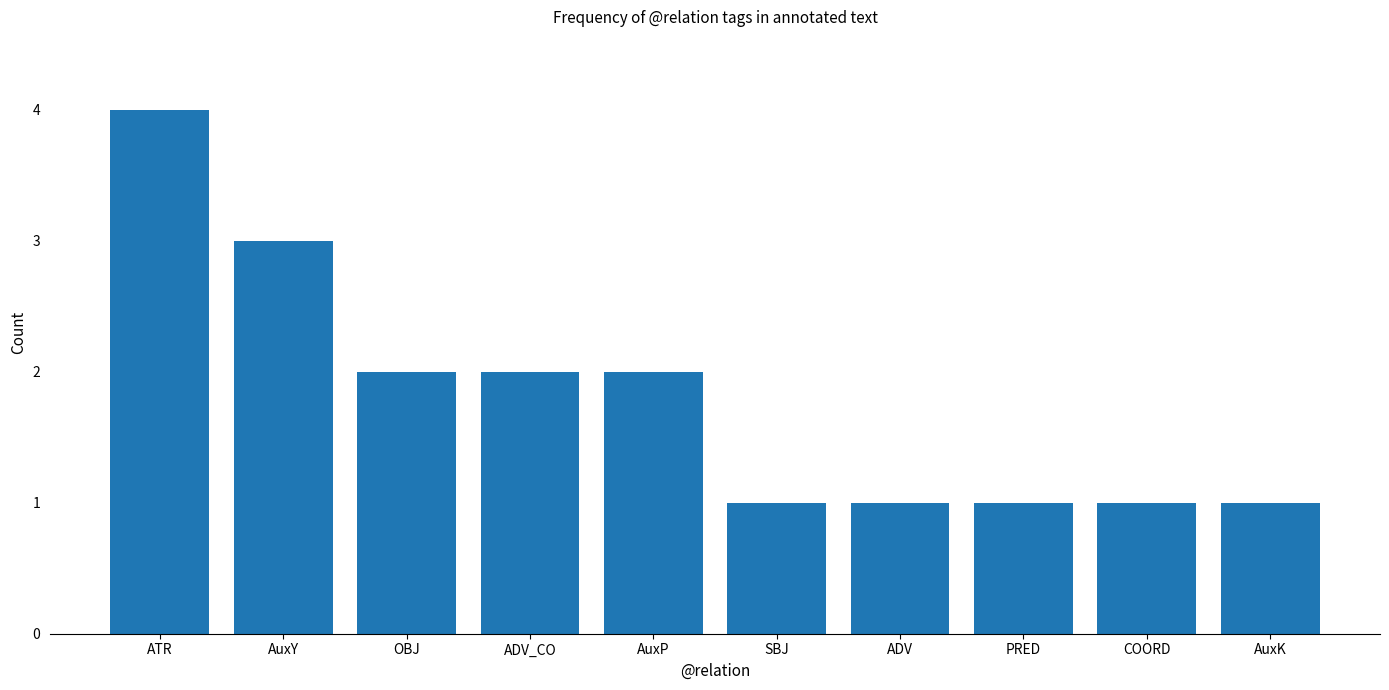

What is the sum of the values at OBJ and PRED?

3